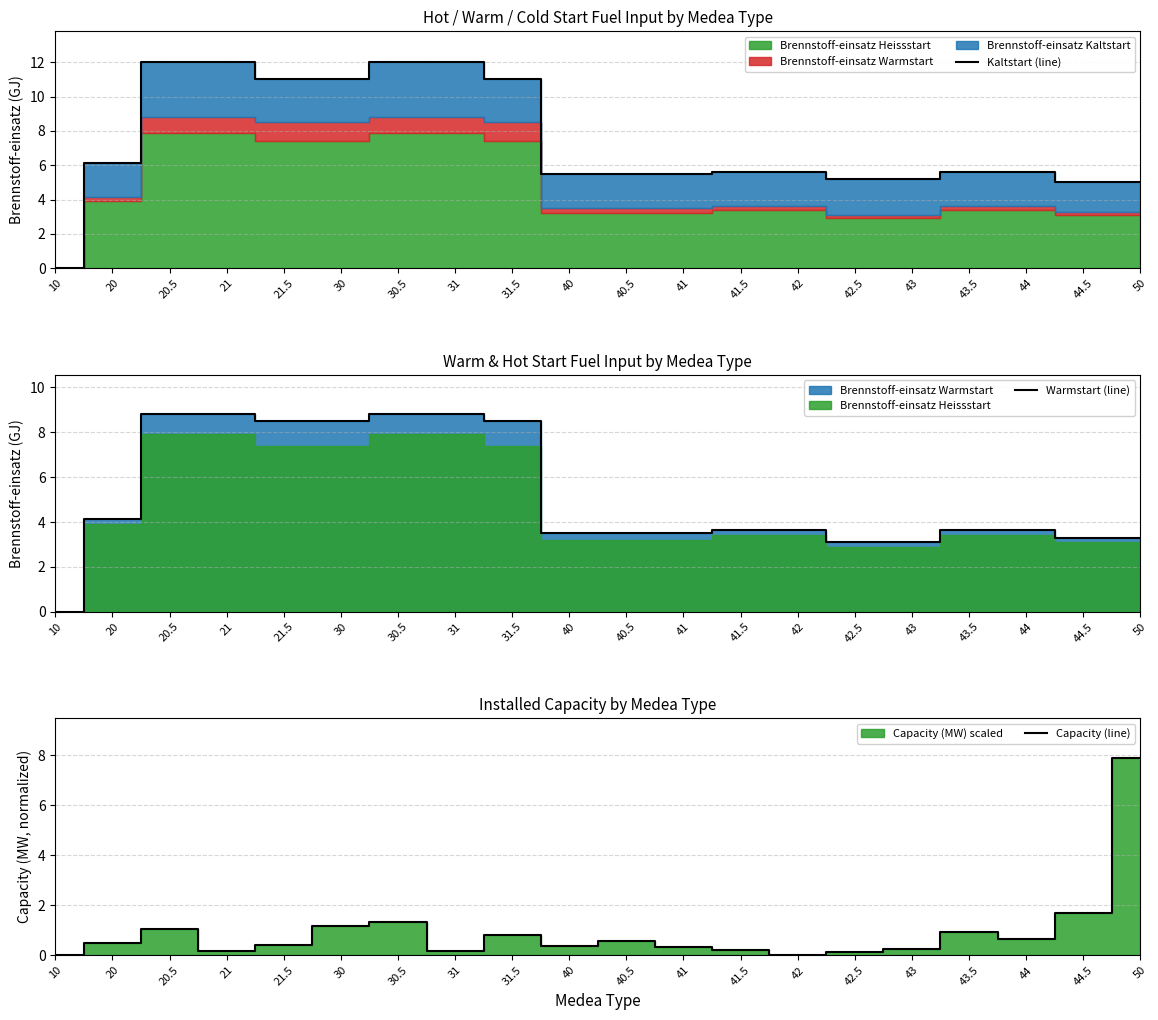

How many values in the Warmstart (line) series exceed 3?

19